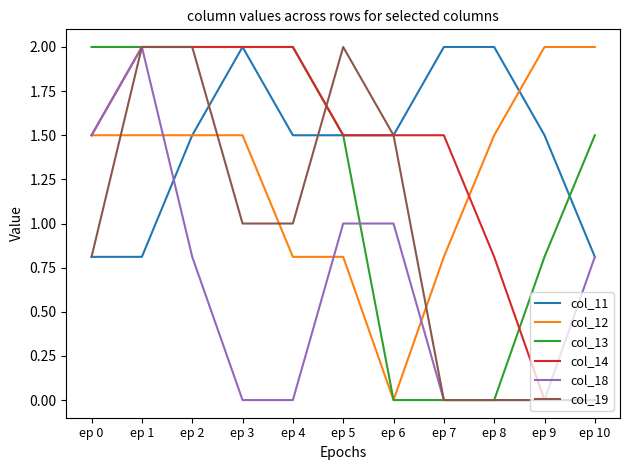

What is the maximum value shown in the chart?

2.0